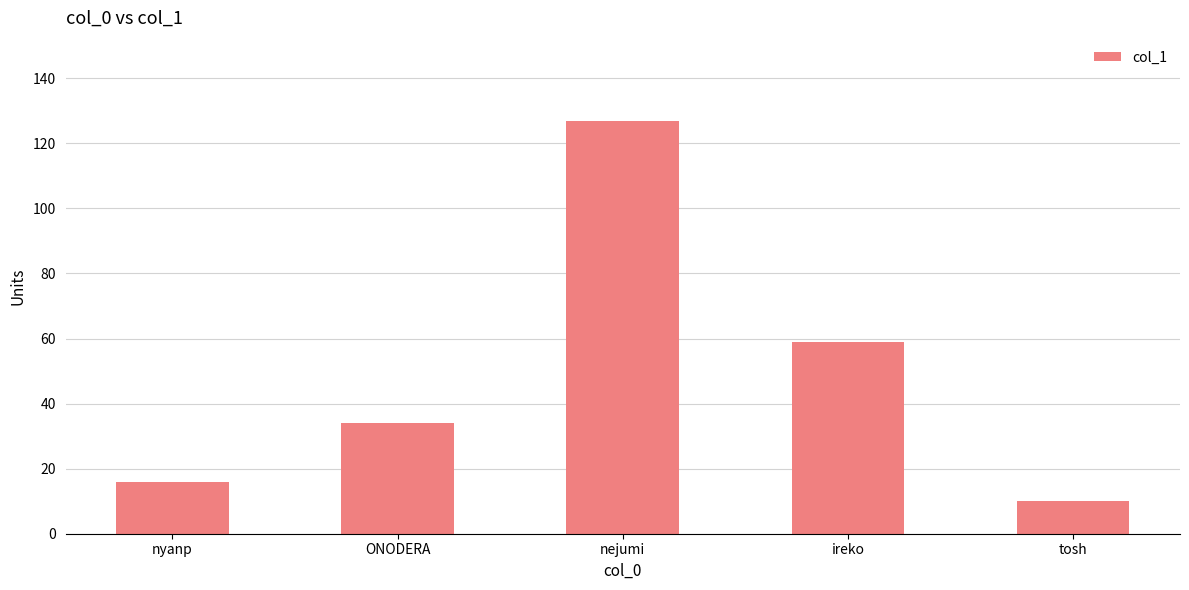

Rank the categories by value from highest to lowest.

nejumi, ireko, ONODERA, nyanp, tosh